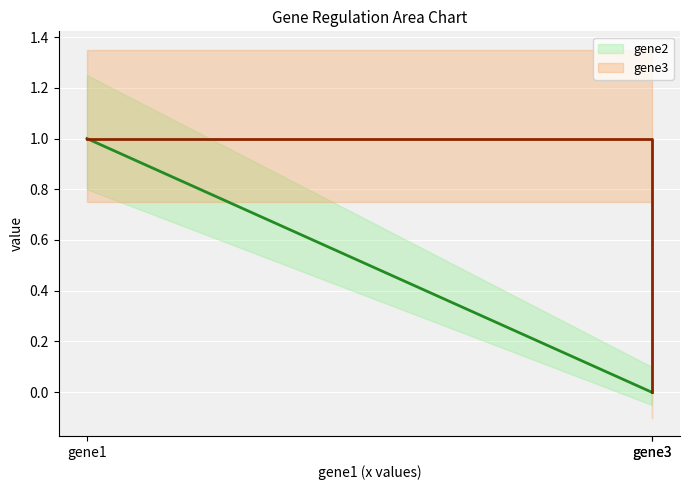

Does the chart display data point markers on the line(s)?

No